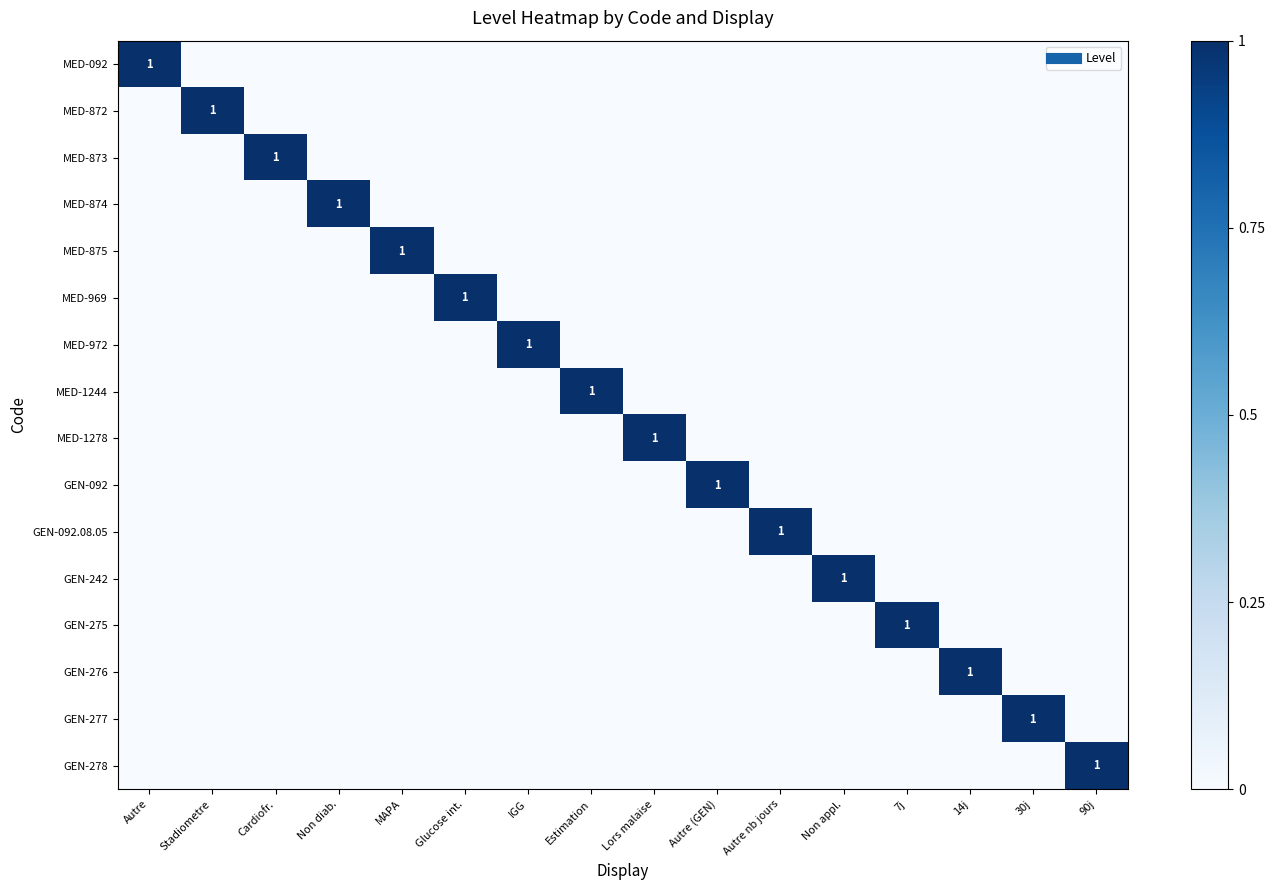

Count the MED-873 values in the range 0 to 1.

16